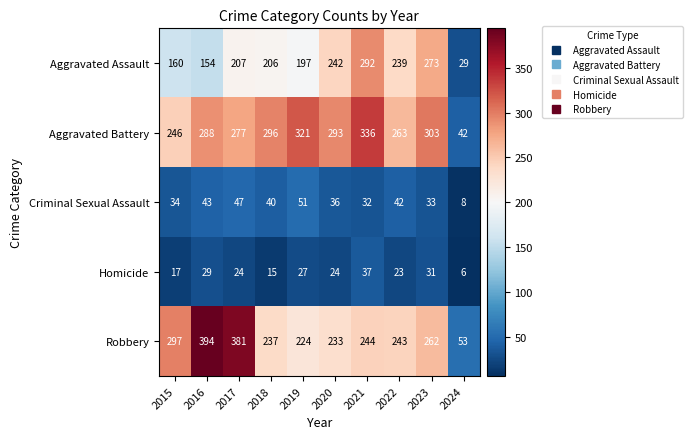

At 2016, list the series in order from largest to smallest.

Robbery, Aggravated Battery, Aggravated Assault, Criminal Sexual Assault, Homicide